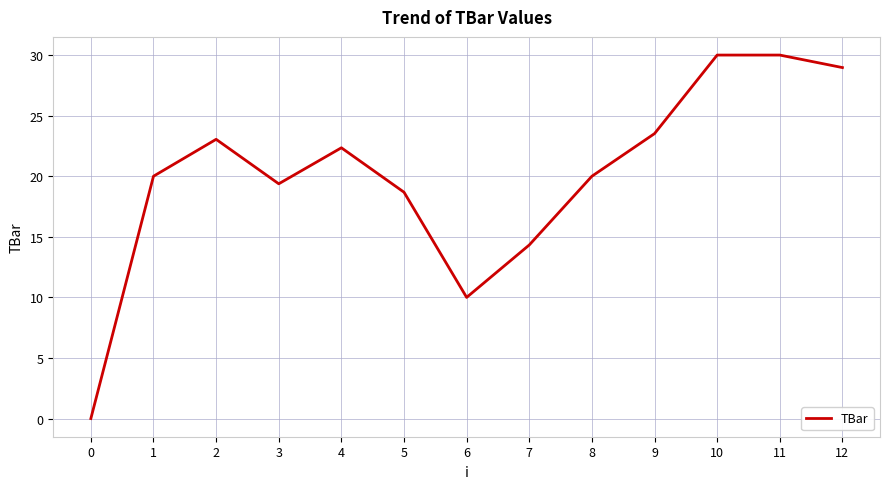

The chart shows a value of 52.7 at 11. True or false?

False